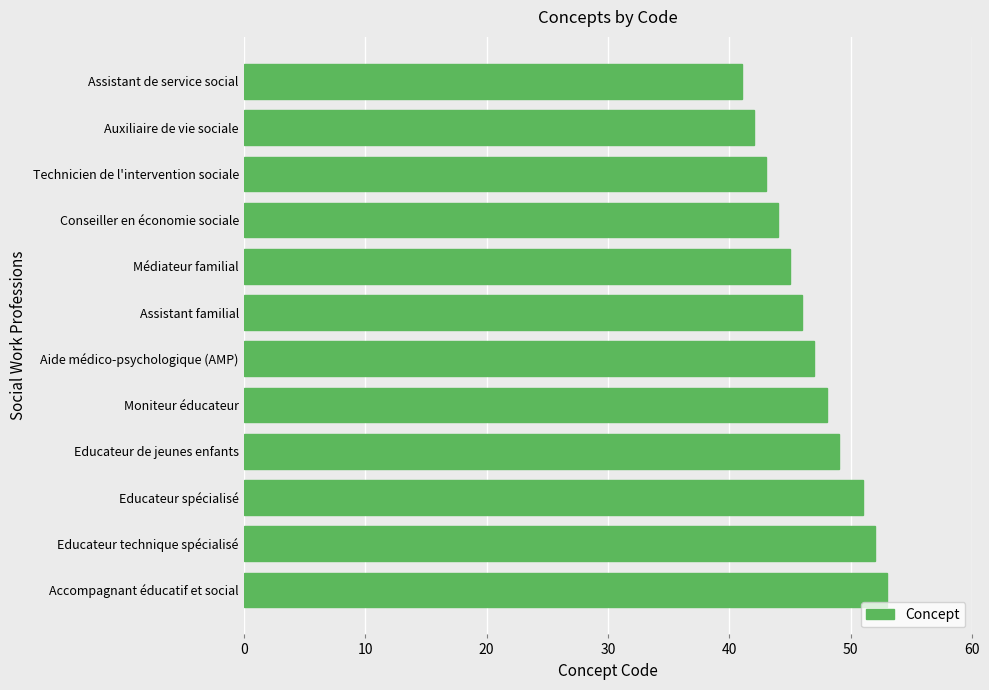

Reading bottom to top, extract all data points from this chart.

Accompagnant éducatif et social=53	Educateur technique spécialisé=52	Educateur spécialisé=51	Educateur de jeunes enfants=49	Moniteur éducateur=48	Aide médico-psychologique (AMP)=47	Assistant familial=46	Médiateur familial=45	Conseiller en économie sociale=44	Technicien de l'intervention sociale=43	Auxiliaire de vie sociale=42	Assistant de service social=41